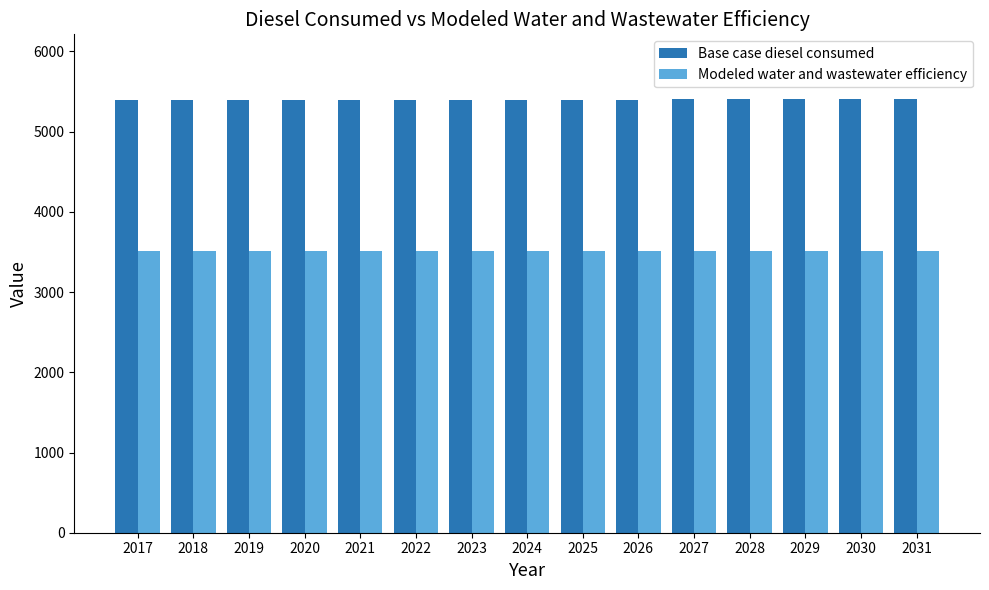

At how many categories does at least one series exceed 3782?

15